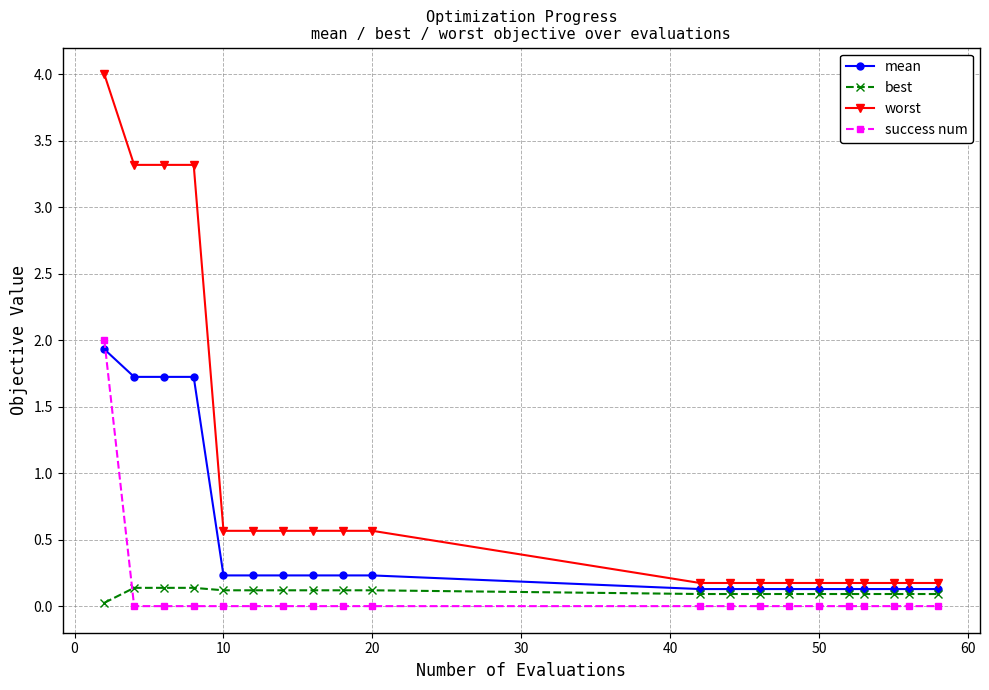

Which series has the largest total across all categories?

worst